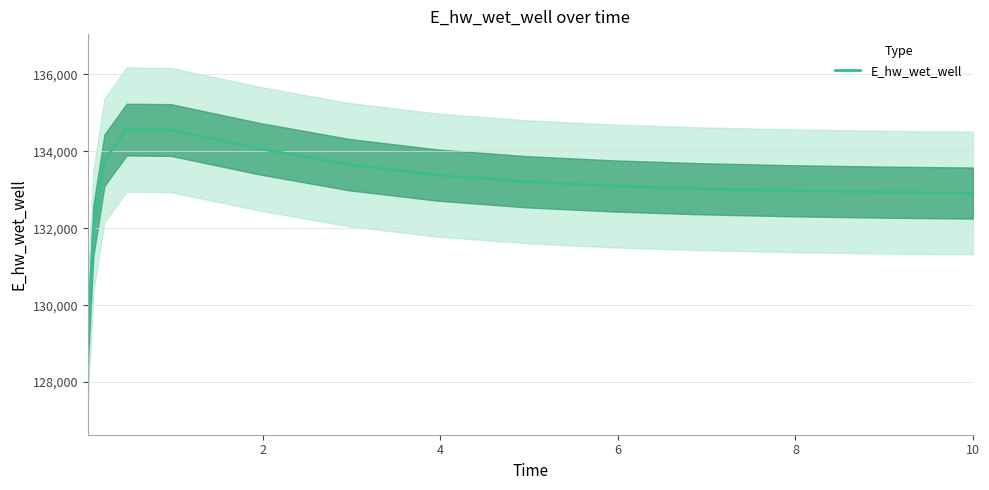

How many interior local peaks (higher than both neighbors) does the data have?

1